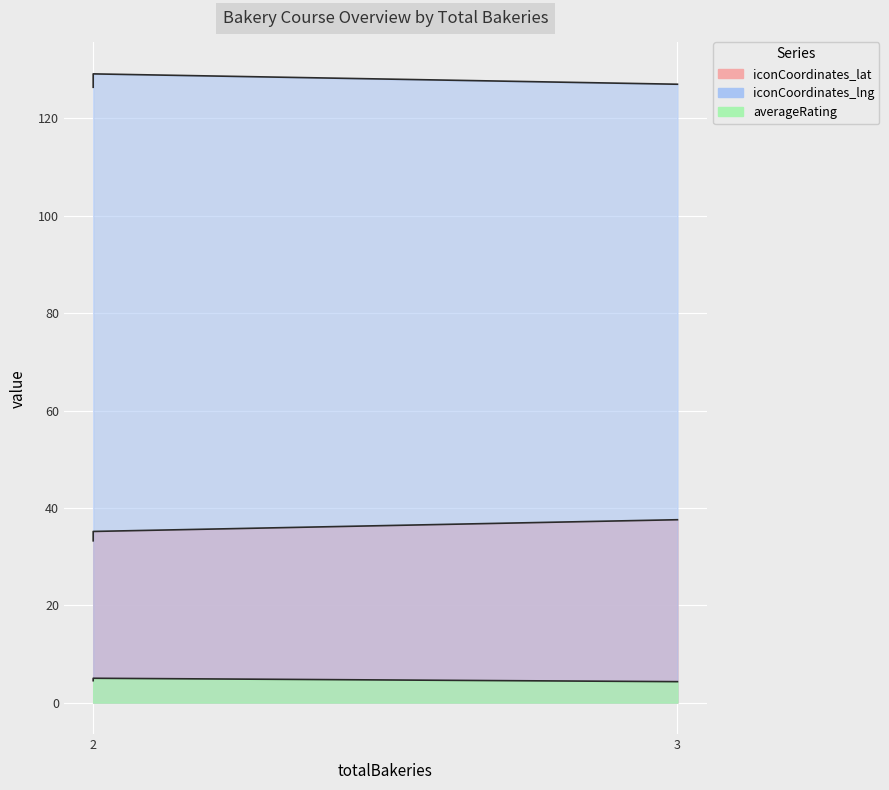

What is the approximate value of averageRating at 2?

5.0